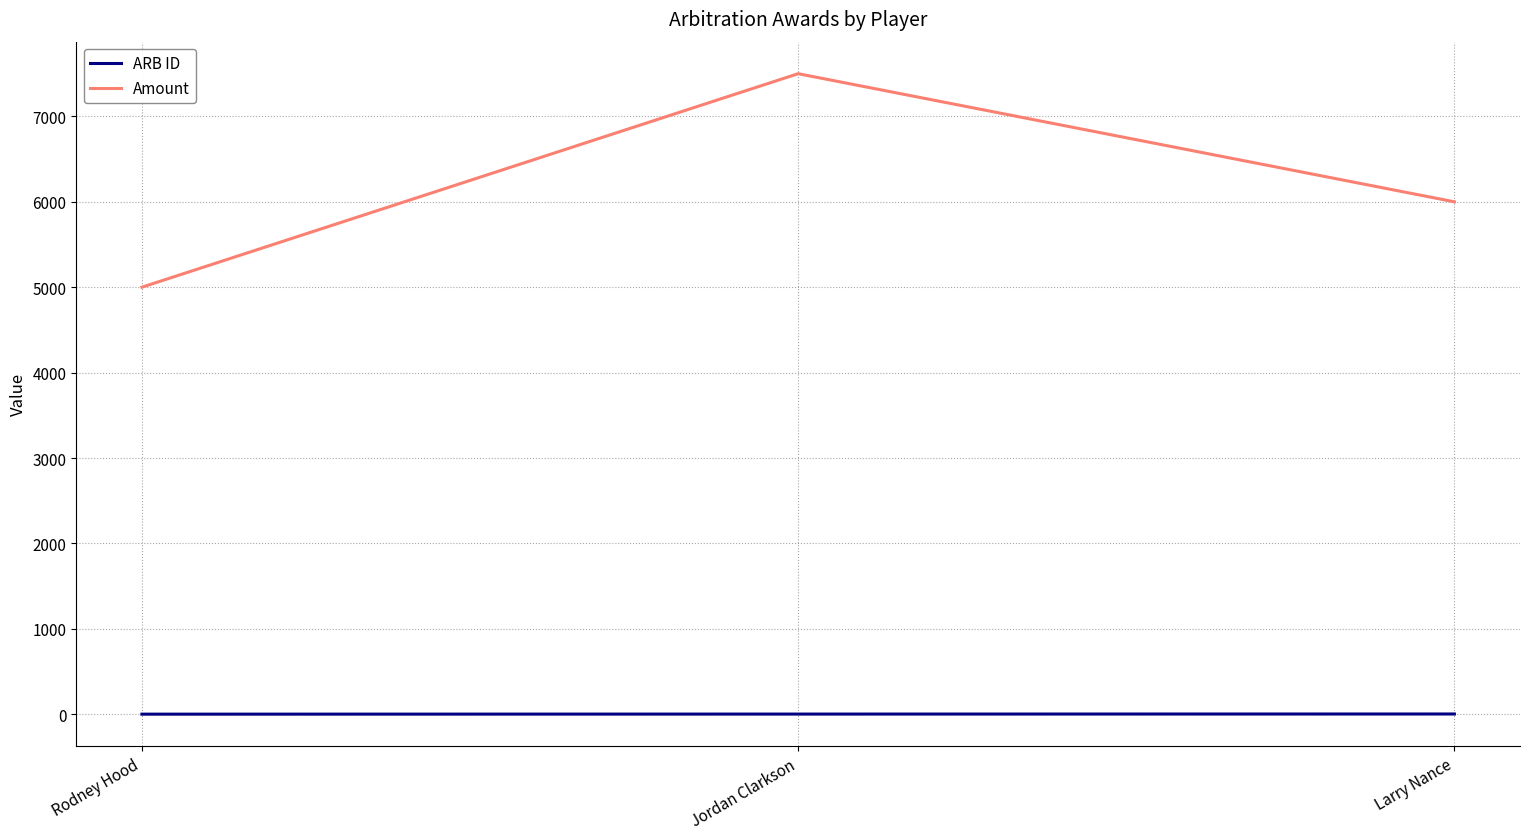

How many values in the Amount series are below 6000?

1